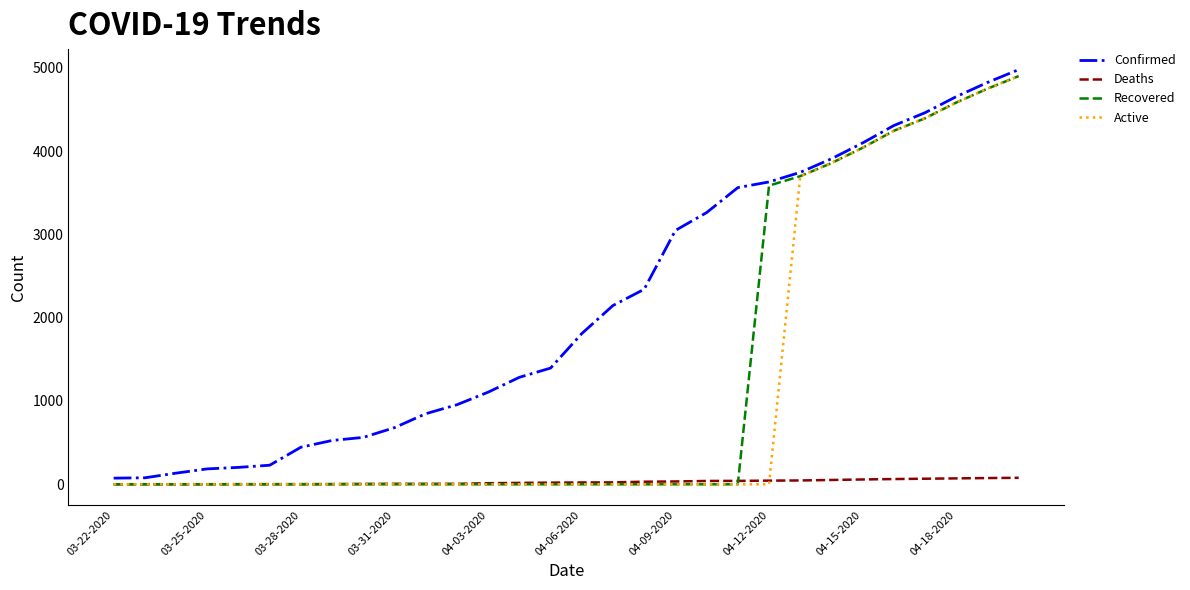

Which series has the largest total across all categories?

Confirmed